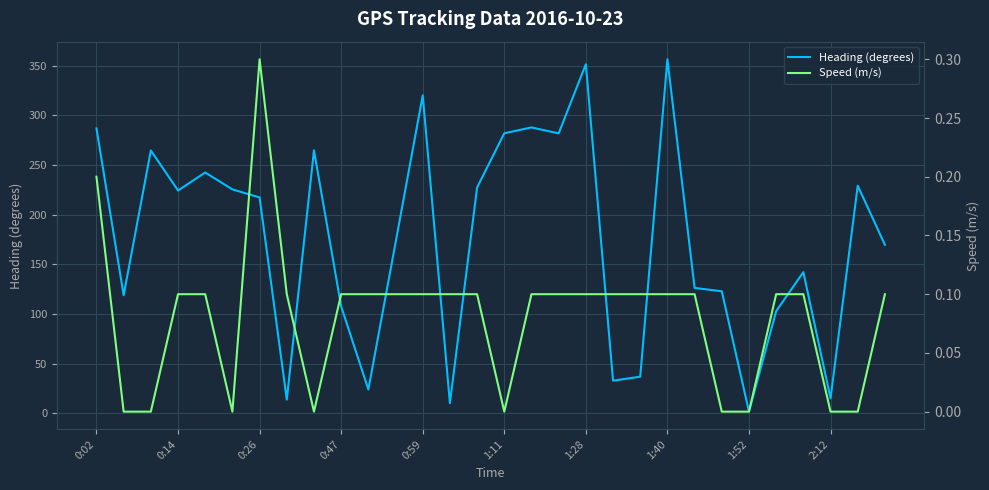

Is it true that Heading (degrees) equals 224.5 at 0:14?

True